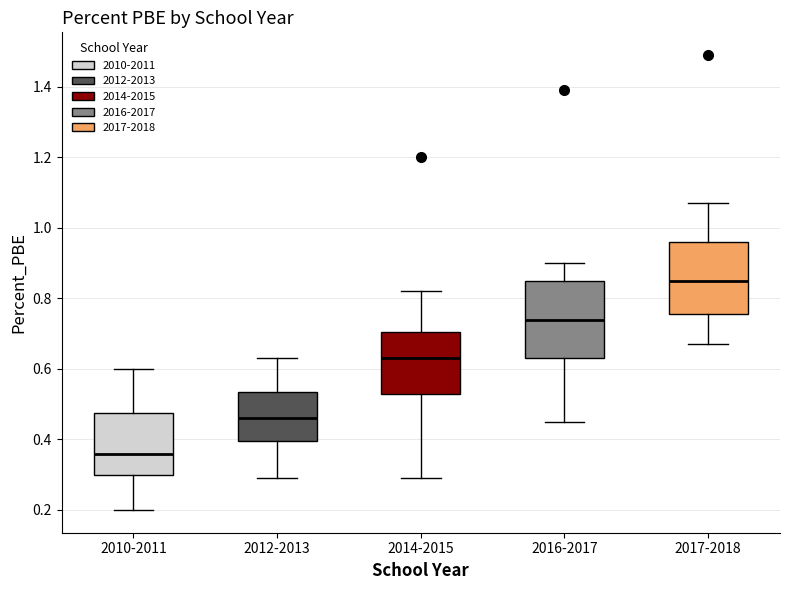

Reading left to right, transcribe this box plot: for each box, give where its median line is, the range the box spans, and where its two whiskers end, as read against the y-axis. The values are not printed on the chart, so give them approximately, as read against the axis.

2010-2011: median 0.36, box 0.30 to 0.48, whiskers 0.20 to 0.60
2012-2013: median 0.46, box 0.40 to 0.54, whiskers 0.30 to 0.64
2014-2015: median 0.64, box 0.54 to 0.70, whiskers 0.30 to 0.82
2016-2017: median 0.74, box 0.64 to 0.86, whiskers 0.46 to 0.90
2017-2018: median 0.86, box 0.76 to 0.96, whiskers 0.68 to 1.08